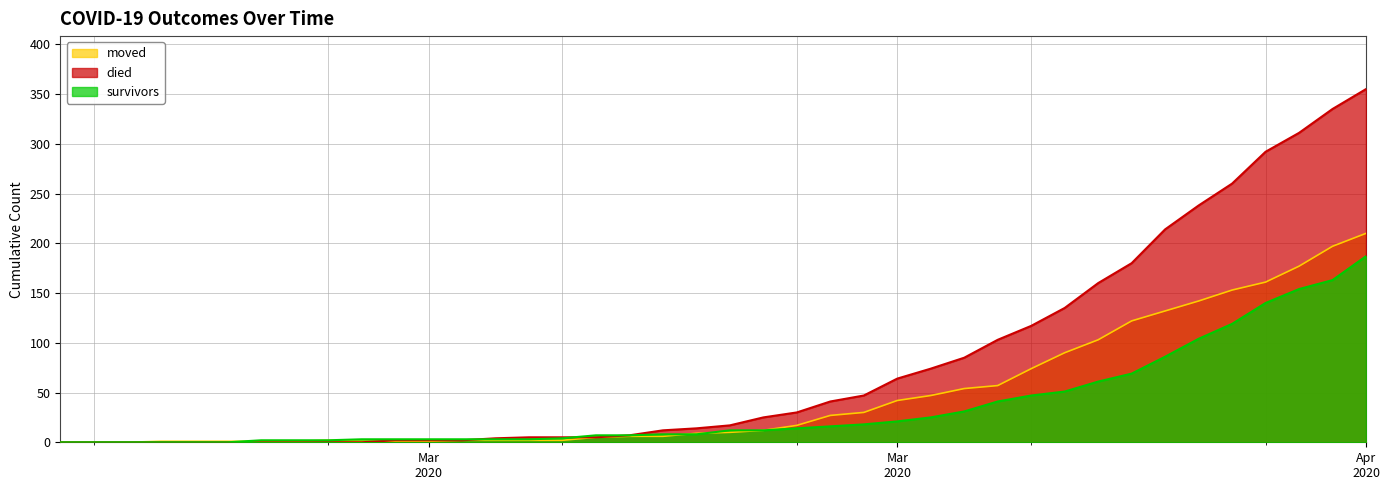

What are all the series names shown in the legend?

moved, died, survivors